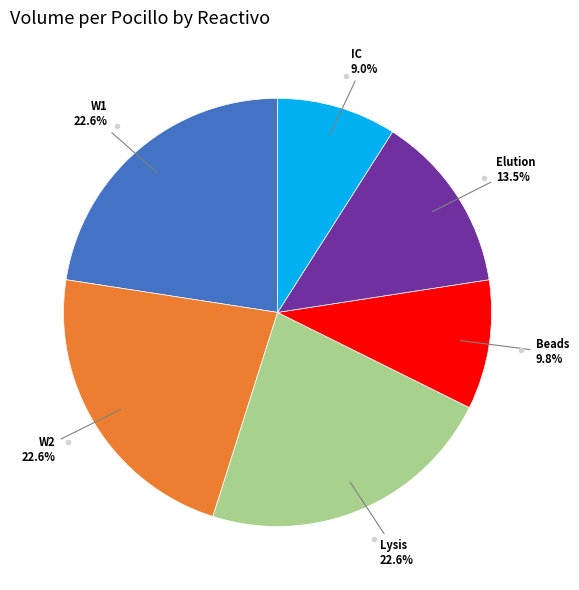

Does any single category account for the majority?

No